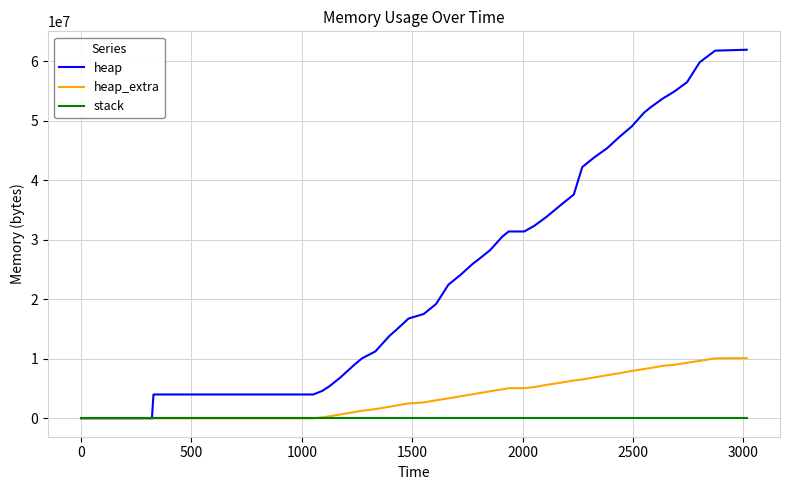

List the series in order of their overall mean, highest first.

heap, heap_extra, stack